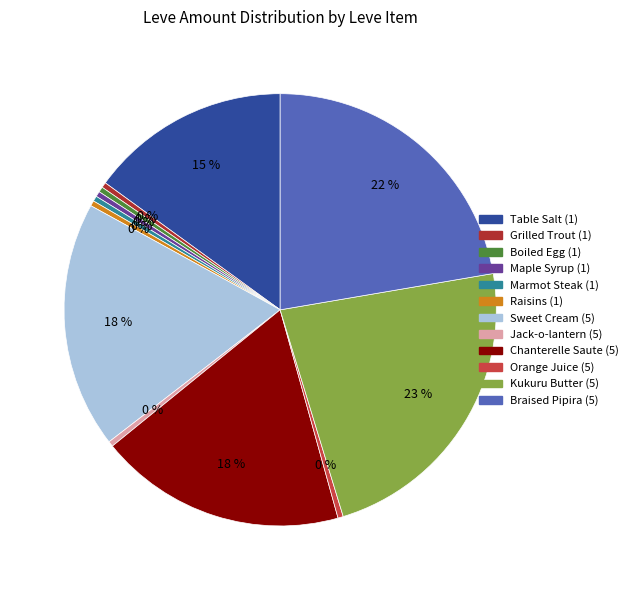

Does Marmot Steak (1) represent more than half of the total?

No